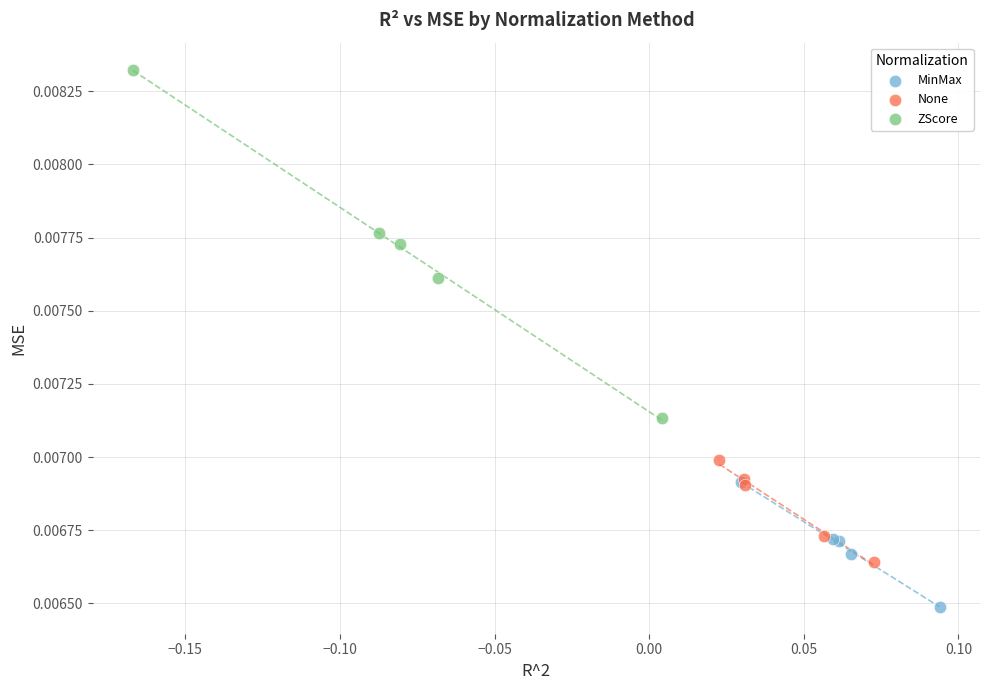

What are all the series names shown in the legend?

MinMax, None, ZScore